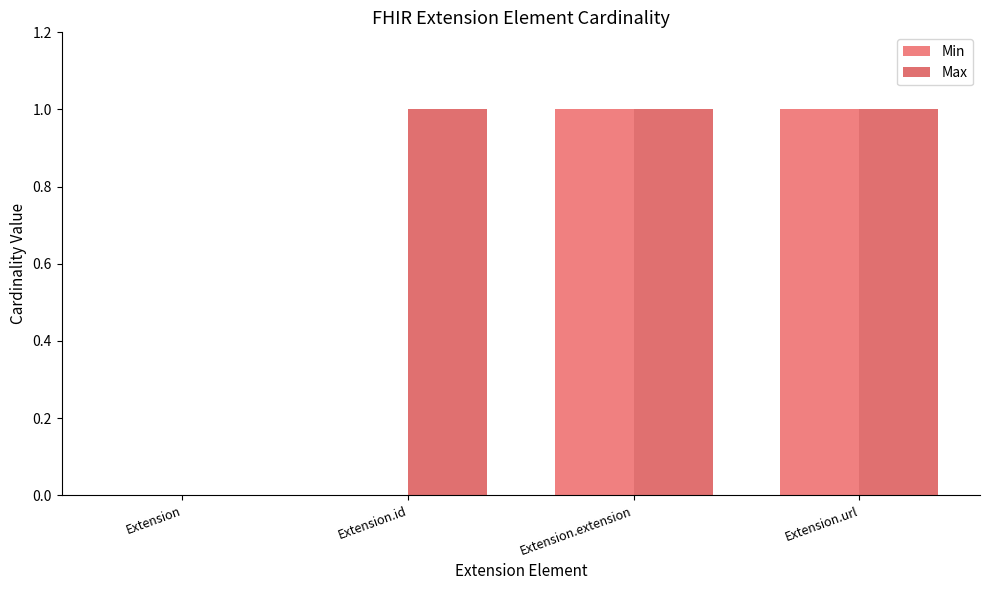

Is it true that Min equals 2 at Extension.extension?

False